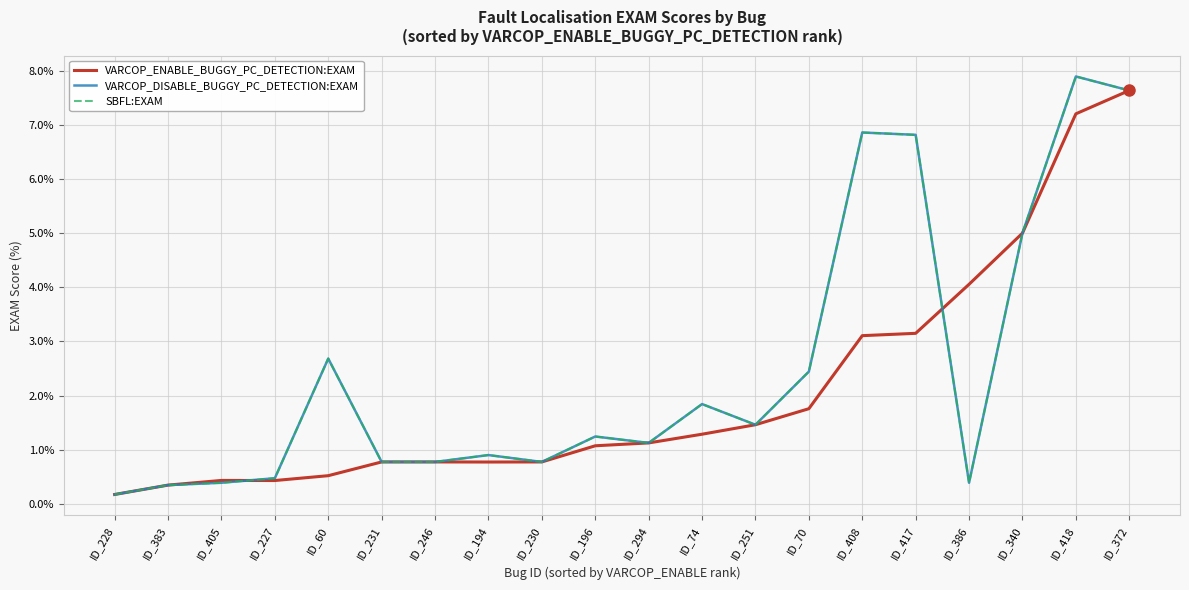

Is this an area chart (filled region under the line)?

No